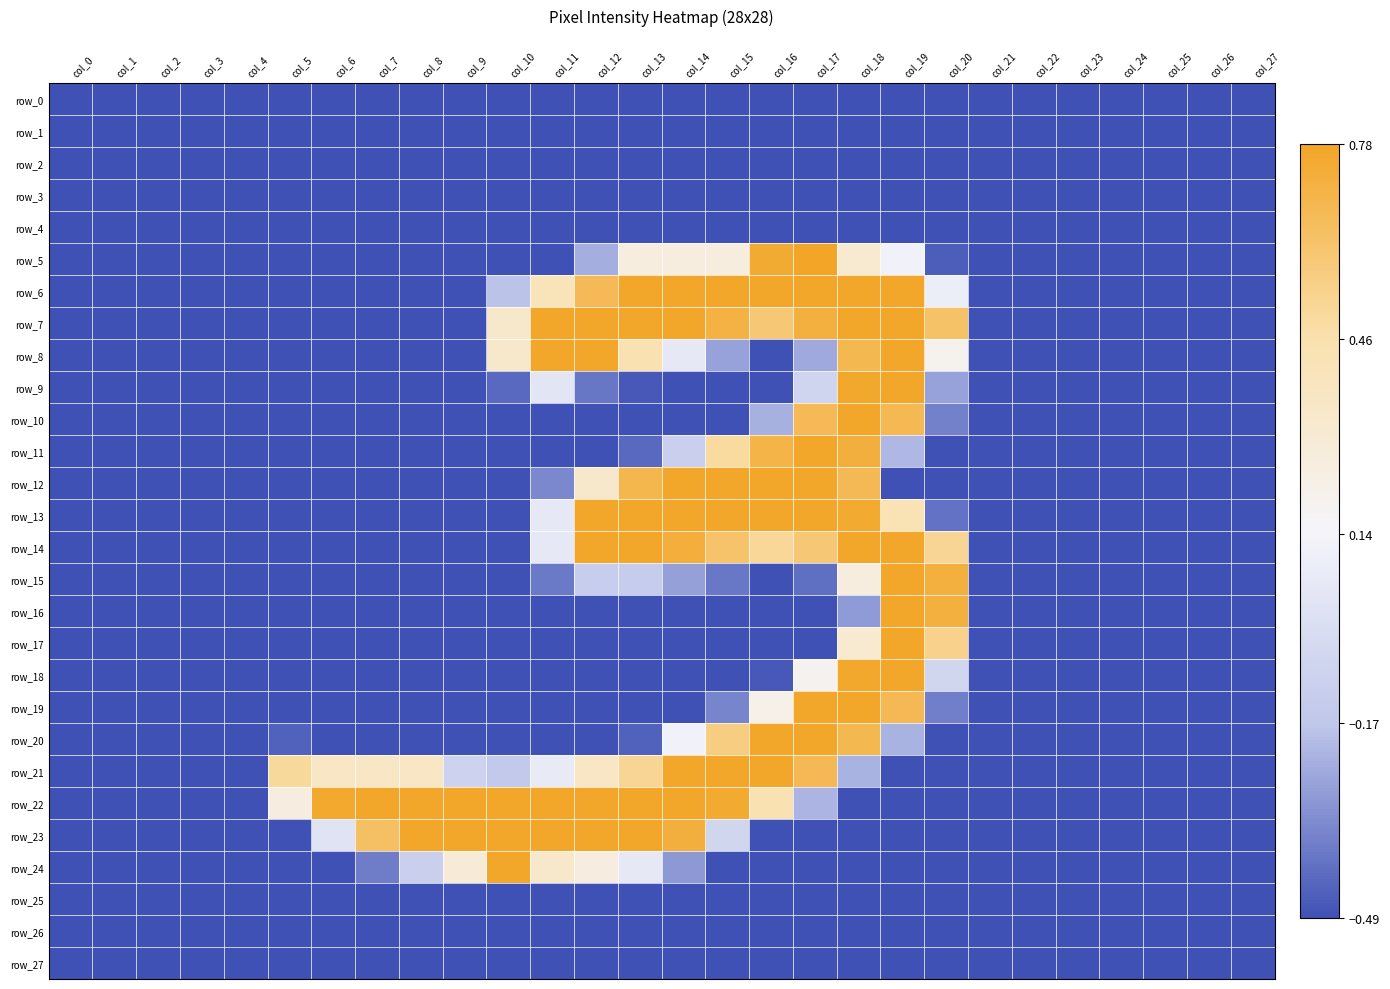

Between col_2 and col_20, which series saw the biggest shift?

row_15